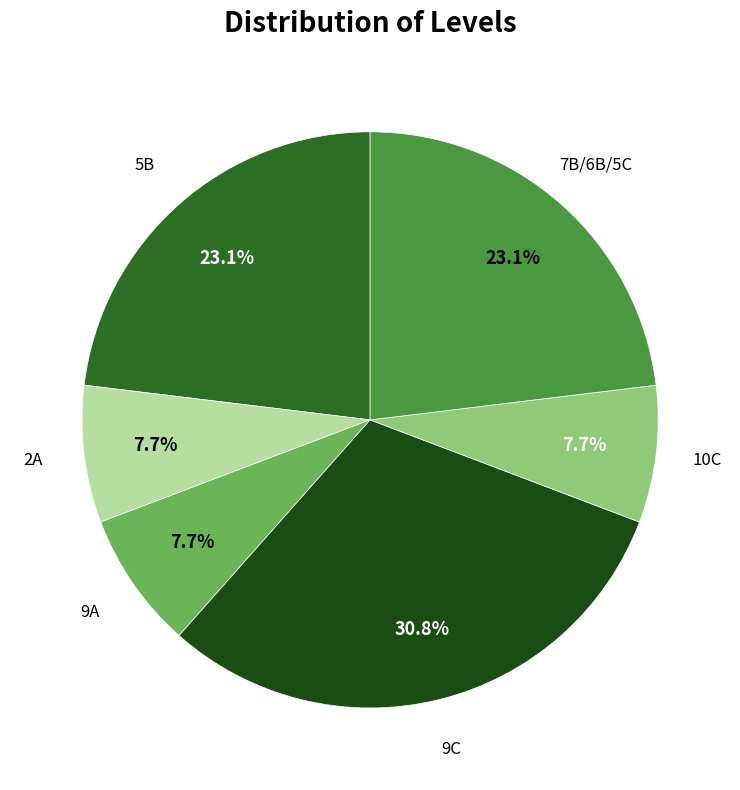

Is there a majority slice in this chart?

No